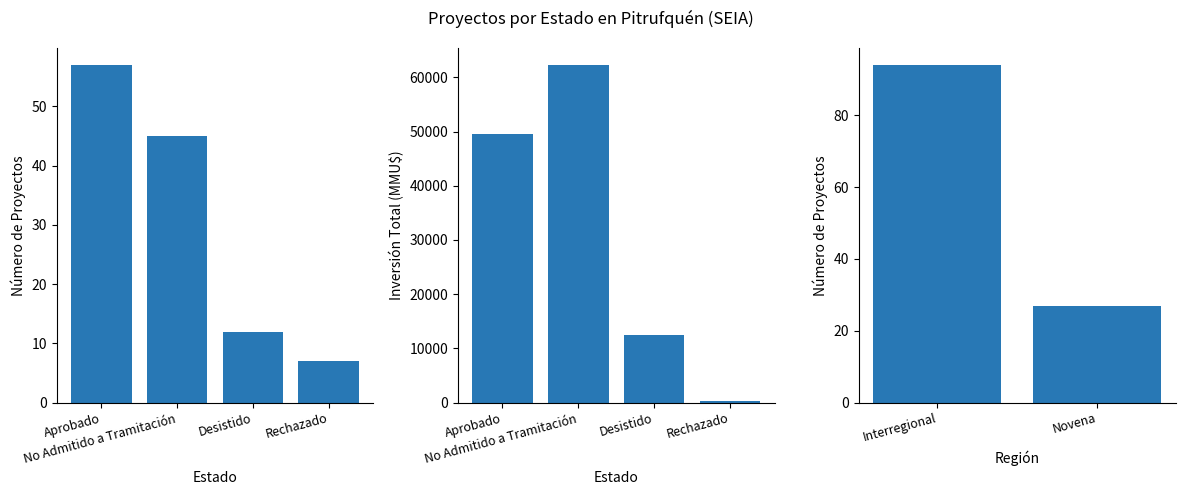

Is it true that the value at Desistido is 12?

True